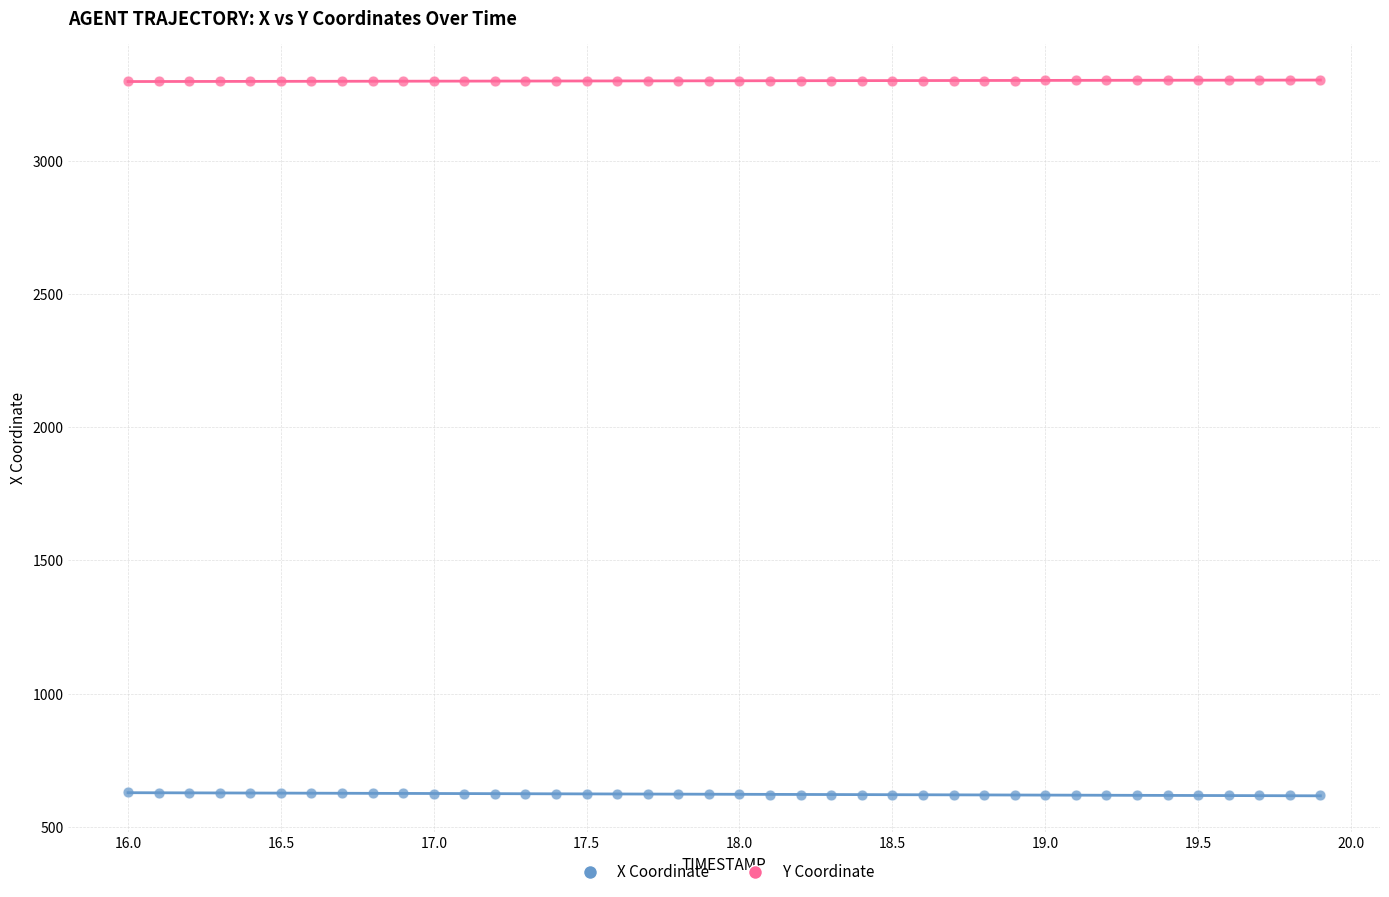

Which series contains the lowest Y value?

X Coordinate